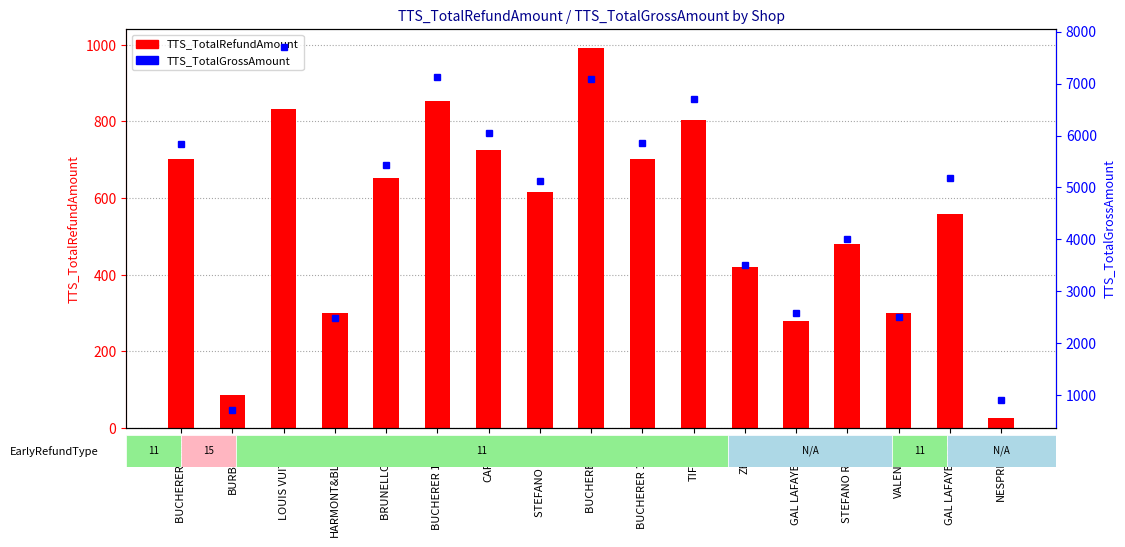

Which series has the widest spread of values?

TTS_TotalGrossAmount